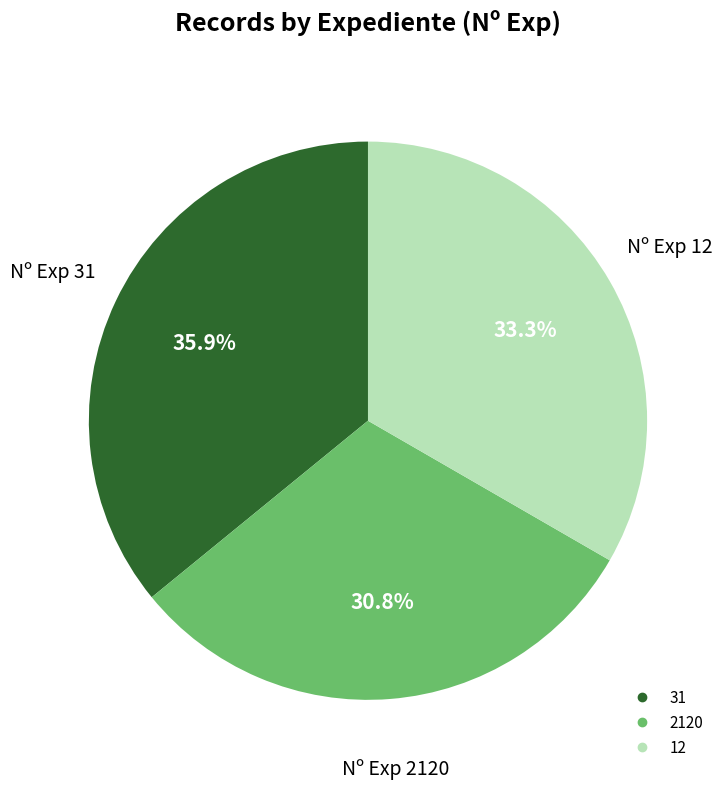

The 31 slice represents 27% of the pie. True or false?

False